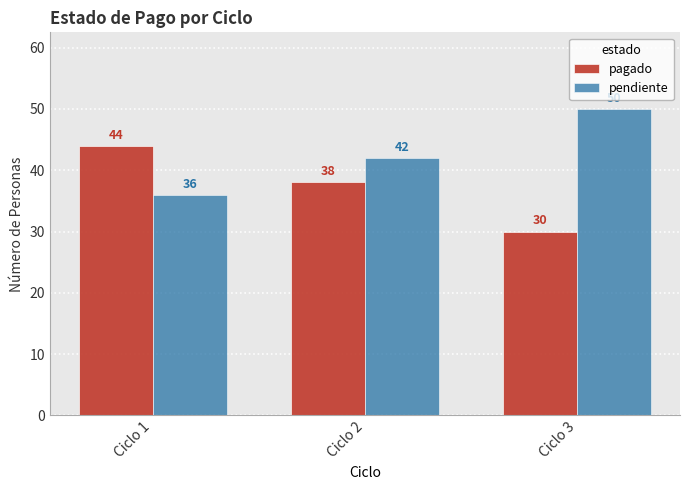

Reading left to right, what are all the values shown in this chart?

pagado: Ciclo 1=44	Ciclo 2=38	Ciclo 3=30
pendiente: Ciclo 1=36	Ciclo 2=42	Ciclo 3=50